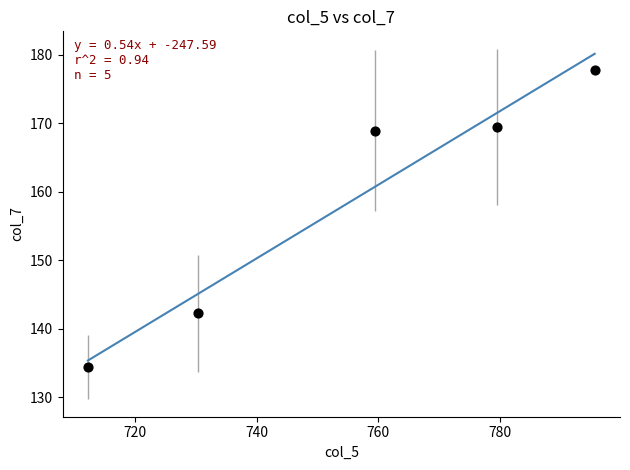

What Y value in the scatter plot is closest to 156?

168.9